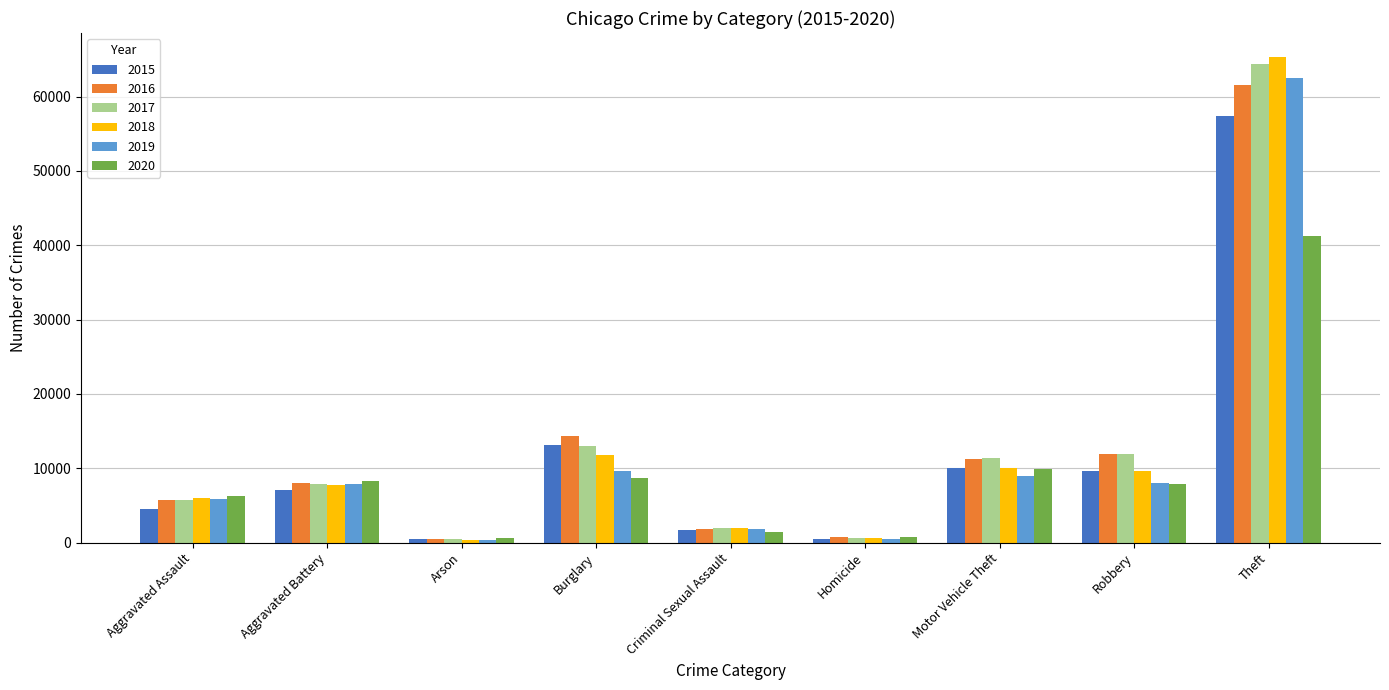

How many groups of bars are there?

9